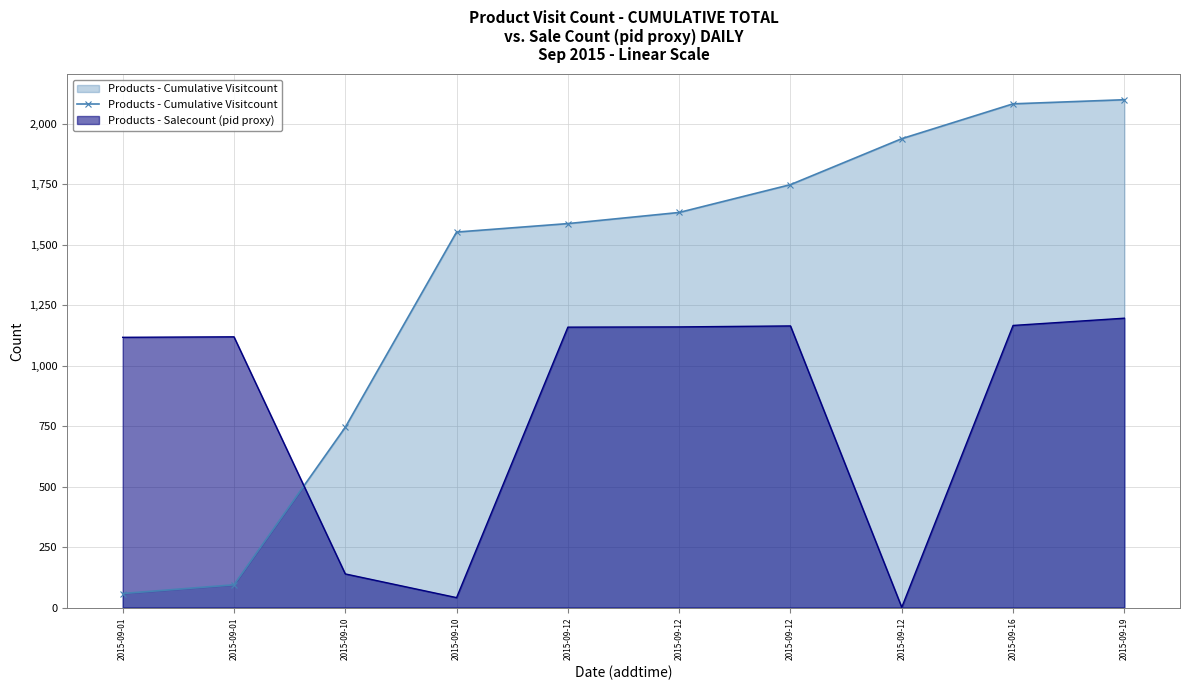

How many lines are shown in the chart?

1